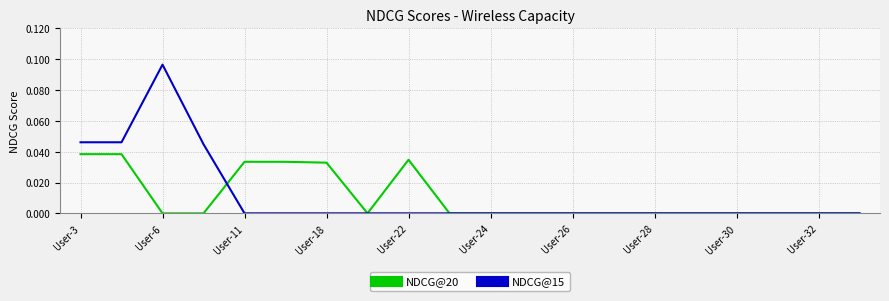

Which series has the widest spread of values?

NDCG@15